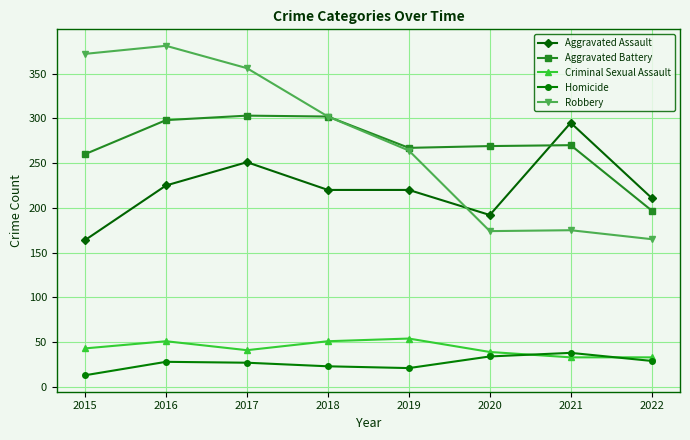

List the series in order of their peak value, lowest first.

Homicide, Criminal Sexual Assault, Aggravated Assault, Aggravated Battery, Robbery